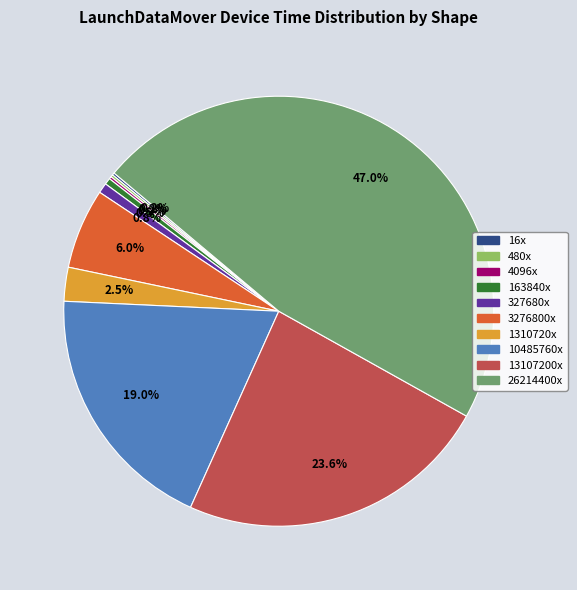

Which category has the biggest portion of the pie?

26214400x